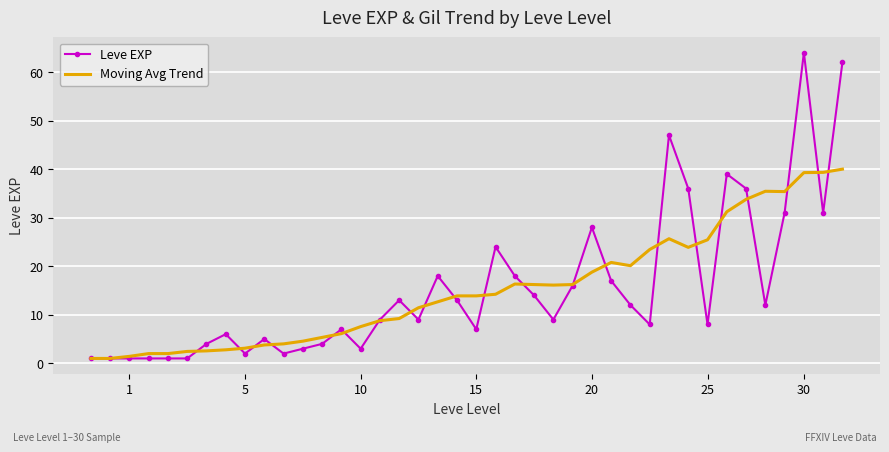

What is the highest value of the Leve EXP series?

64.0